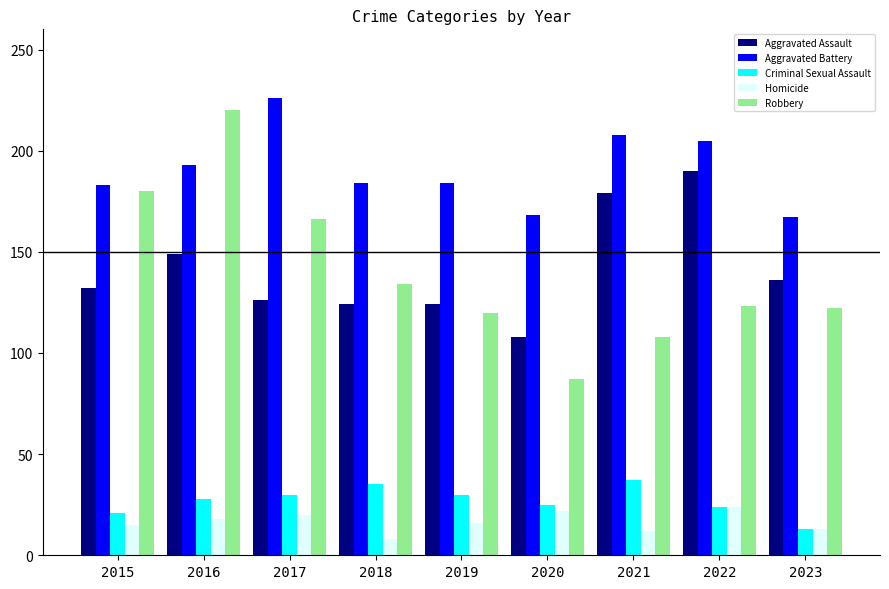

At 2017, list the series in order from largest to smallest.

Aggravated Battery, Robbery, Aggravated Assault, Criminal Sexual Assault, Homicide